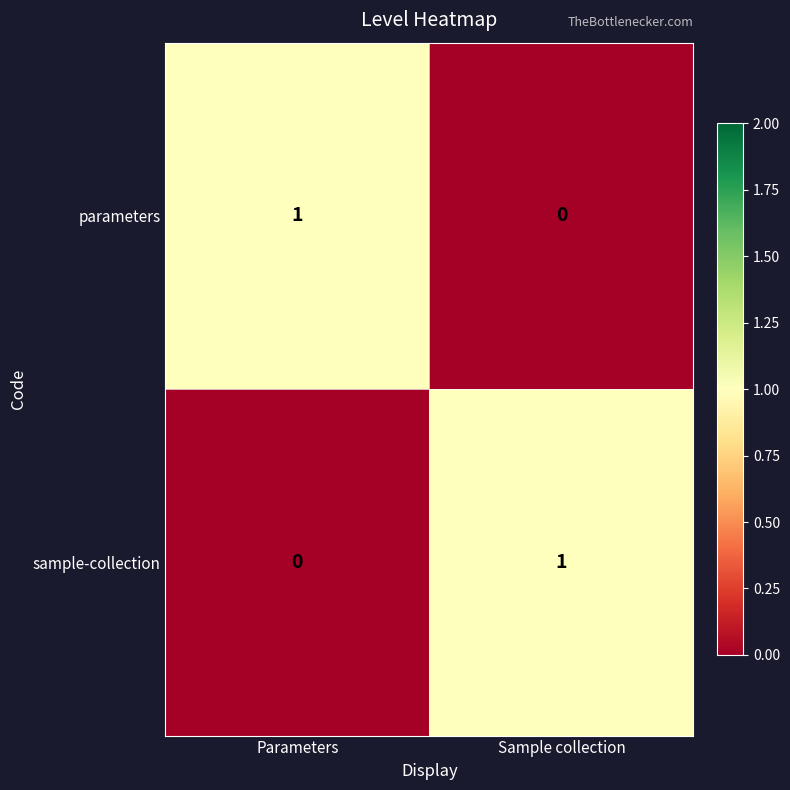

Is it true that sample-collection equals -1 at Parameters?

False